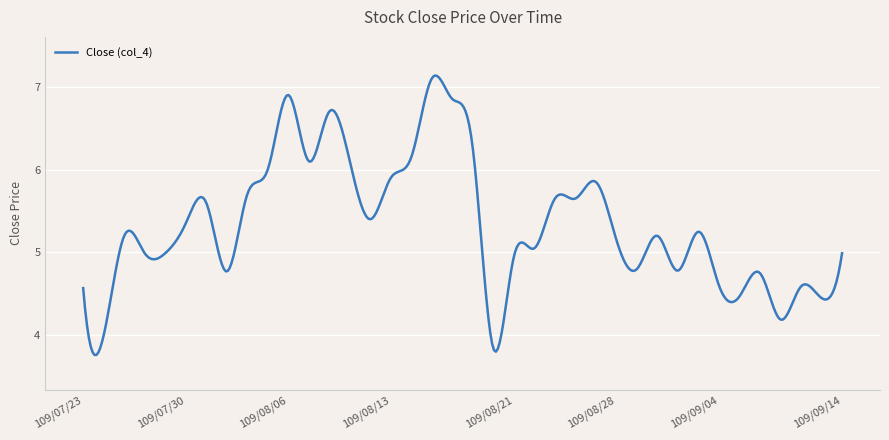

What is the difference between the maximum and minimum values?

3.4